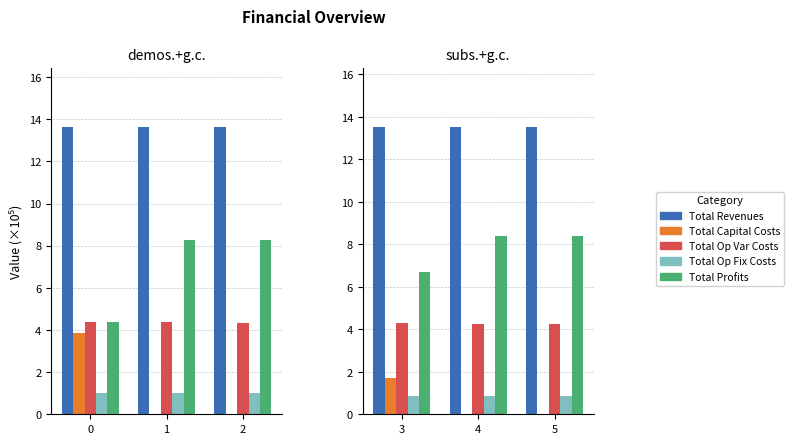

What is the value of the Total Revenues bar at the 1st from the left?

13.5